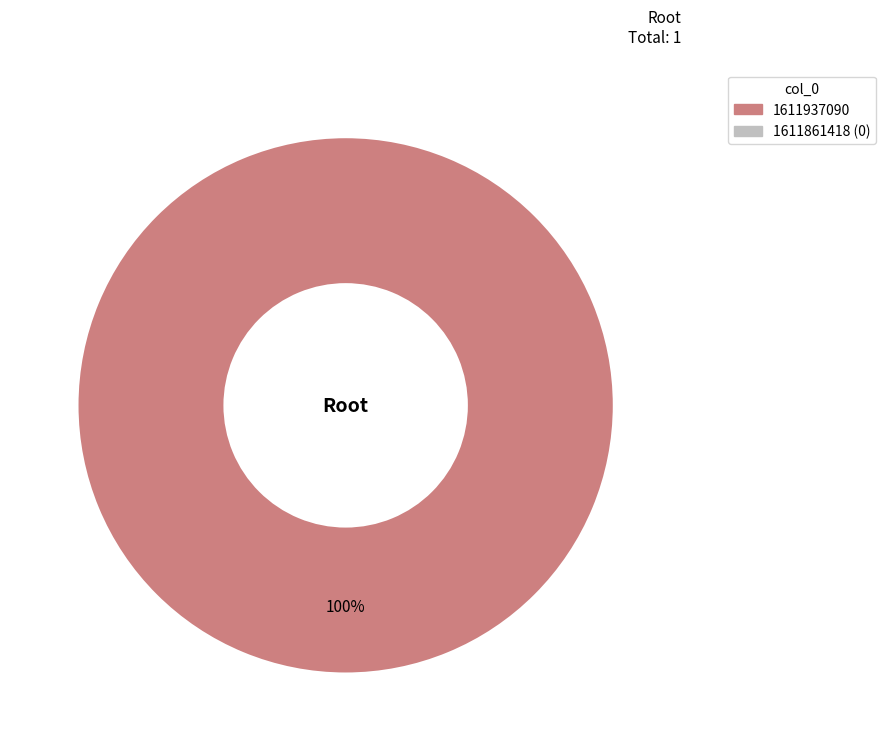

Is there a majority slice in this chart?

Yes